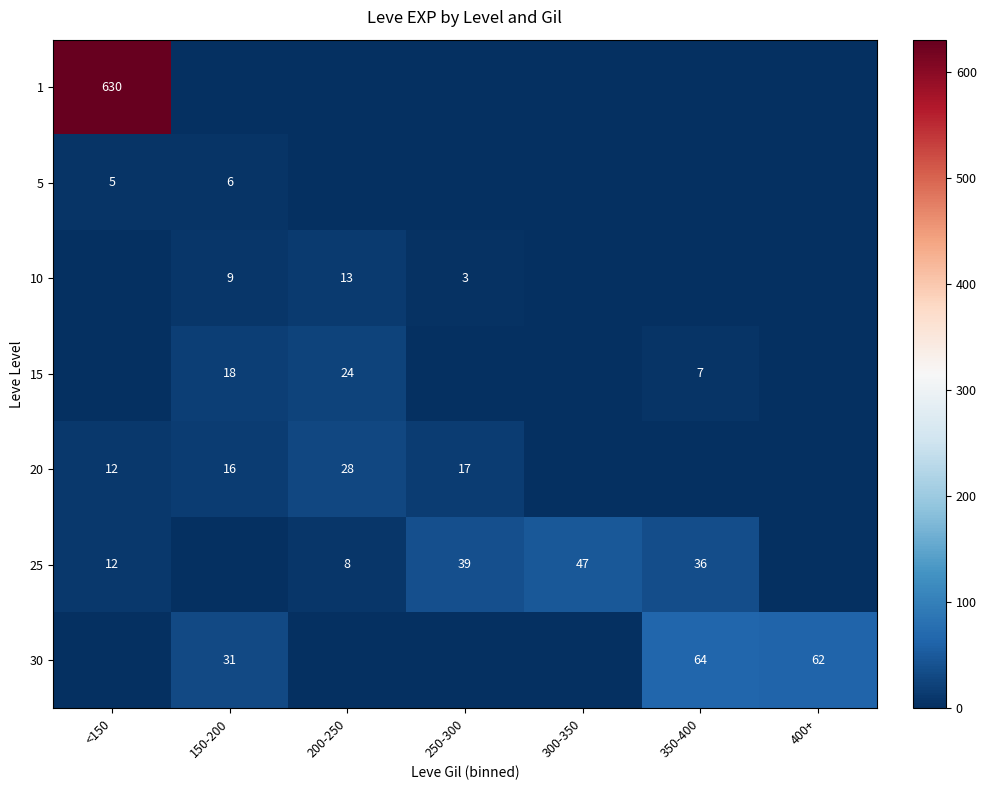

At which category is the sum across all series the highest?

<150